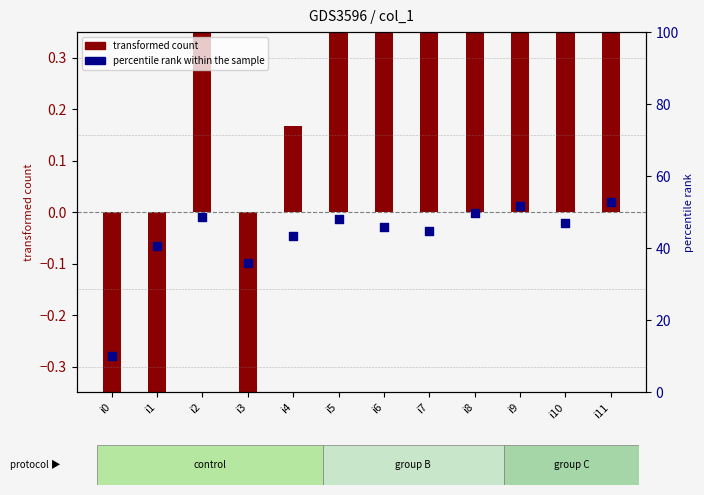

Which series has the largest total across all categories?

transformed count